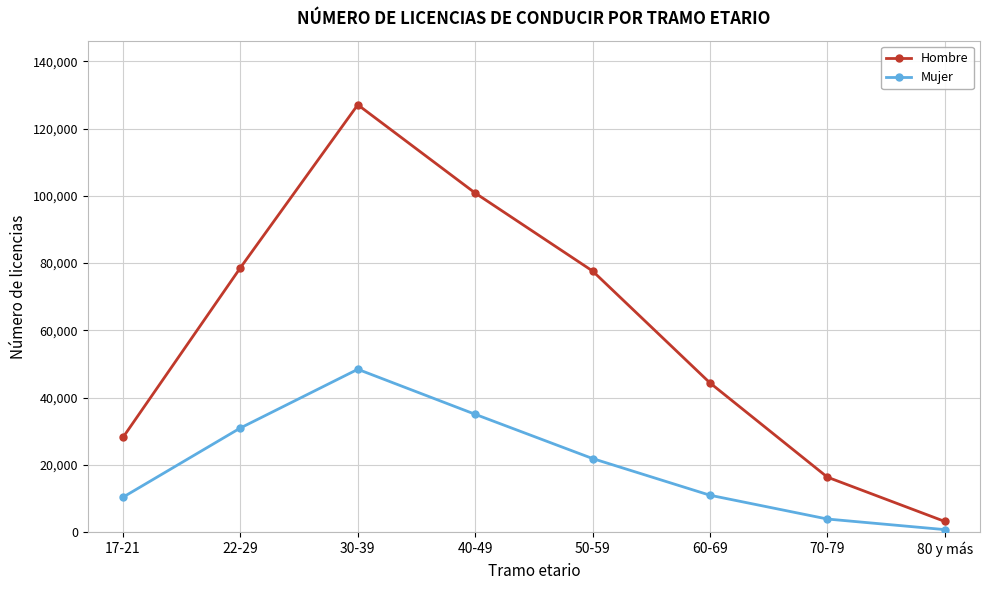

What is the greatest value displayed?

127059